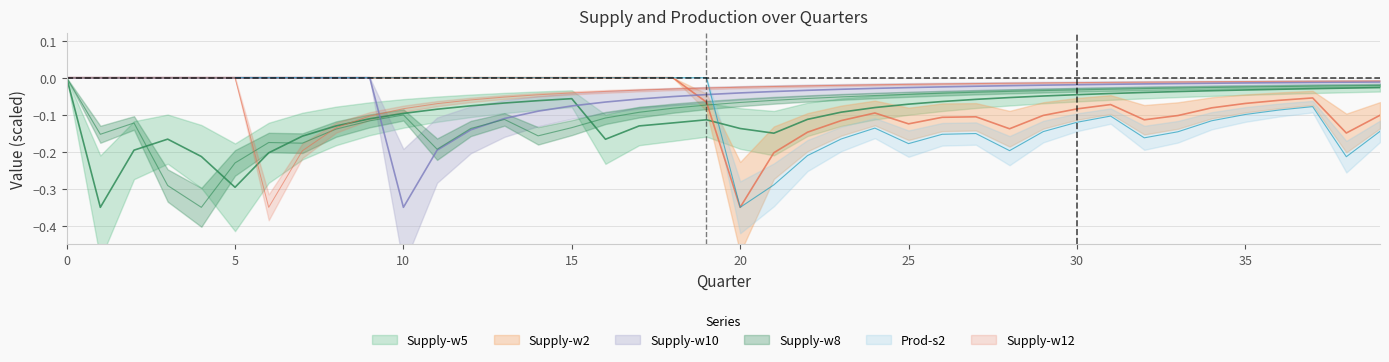

How many interior local valleys does the Supply-w5 series have?

4